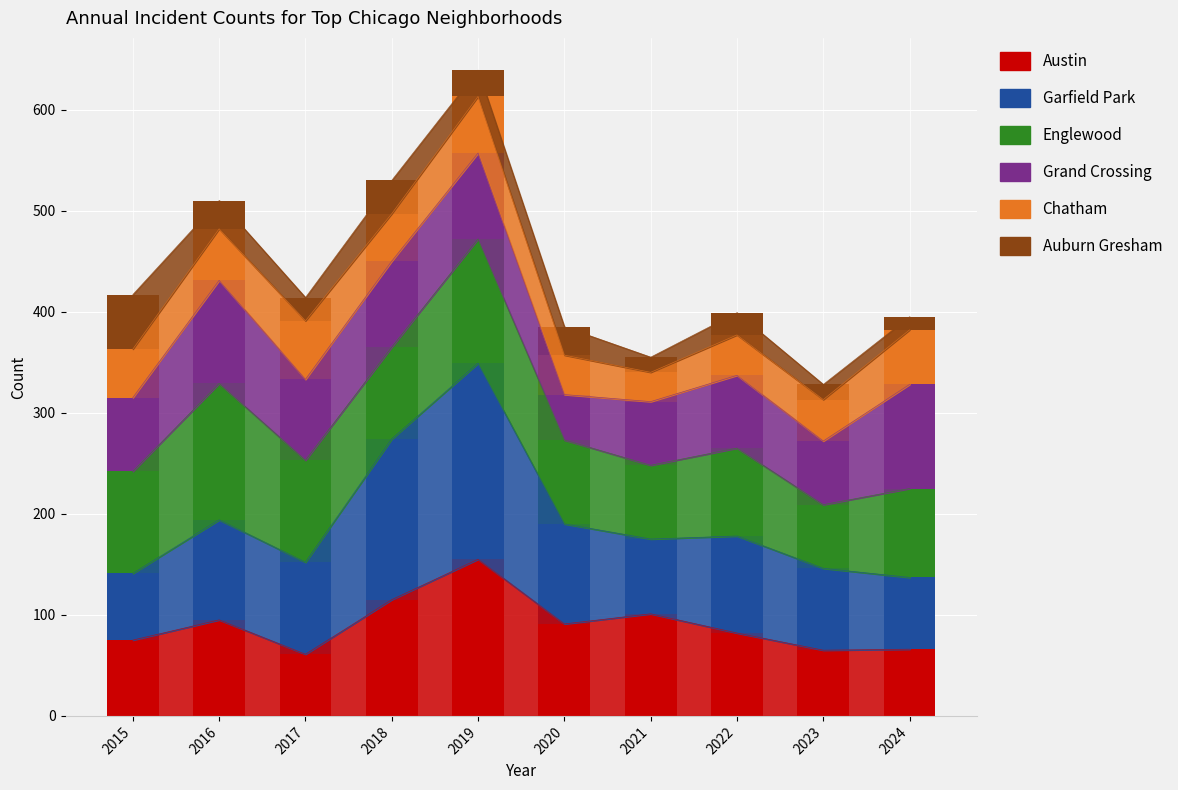

Reading left to right, transcribe all the data shown in this chart.

Austin: 75	95	61	115	155	91	101	82	65	66
Garfield Park: 66	99	91	159	194	99	74	96	81	71
Englewood: 101	135	101	91	123	83	73	87	63	88
Grand Crossing: 73	102	80	85	85	45	63	72	63	103
Chatham: 48	51	58	47	56	39	29	40	41	54
Auburn Gresham: 54	28	23	33	26	28	15	22	15	13